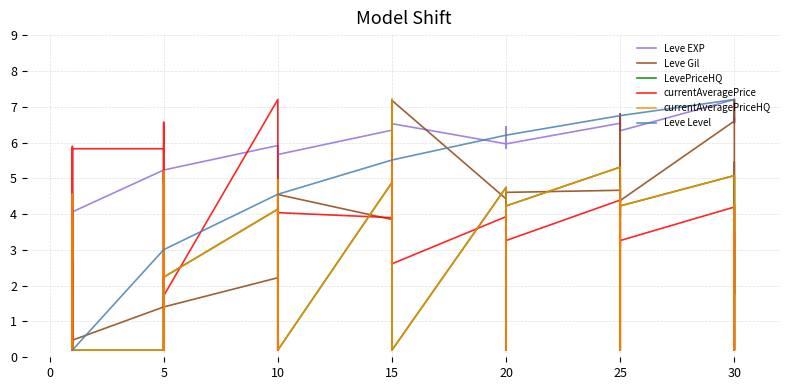

How many intersections are there between currentAveragePriceHQ and Leve Level?

8